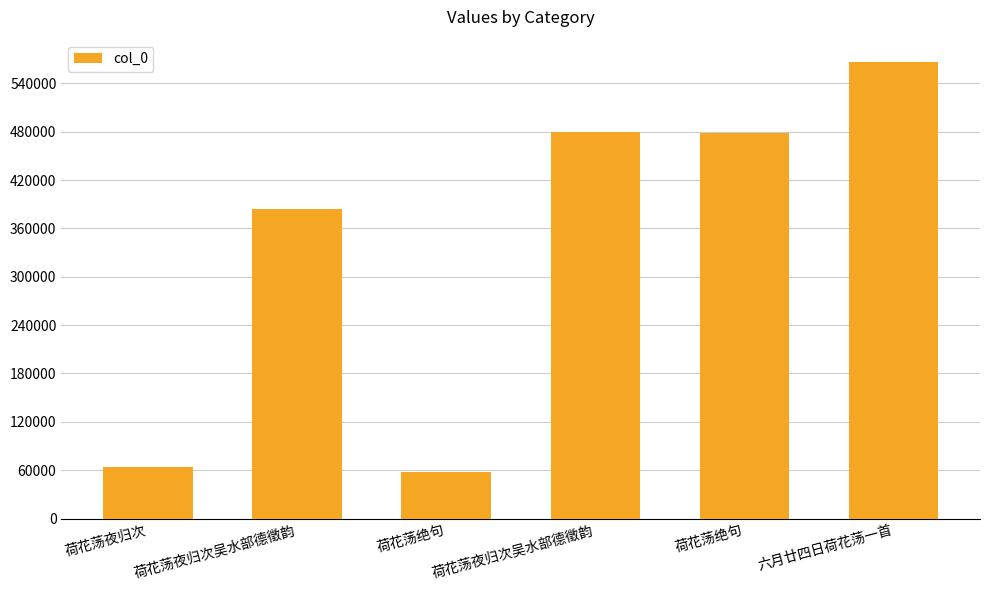

Are the bars horizontal?

No